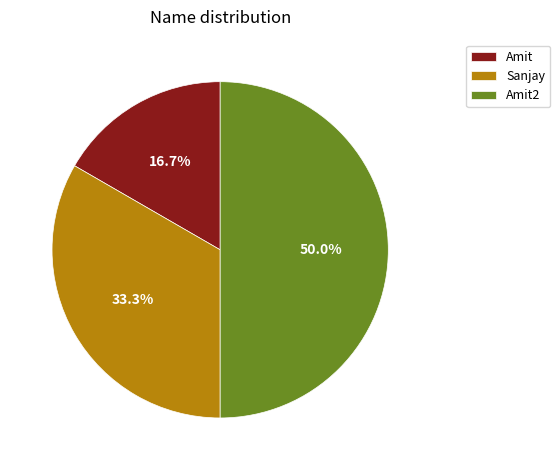

Is Amit the majority of the pie?

No